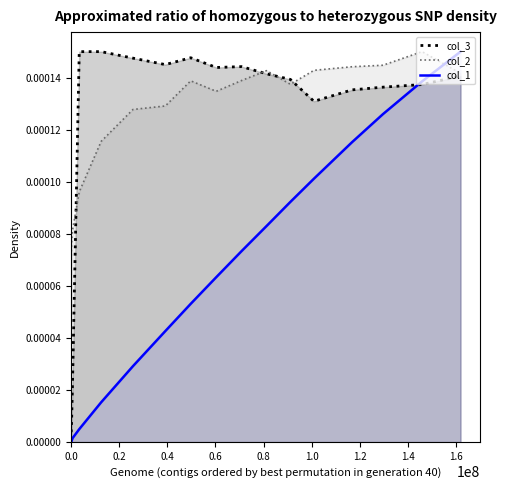

True or false: col_3 and col_1 cross at least once.

True